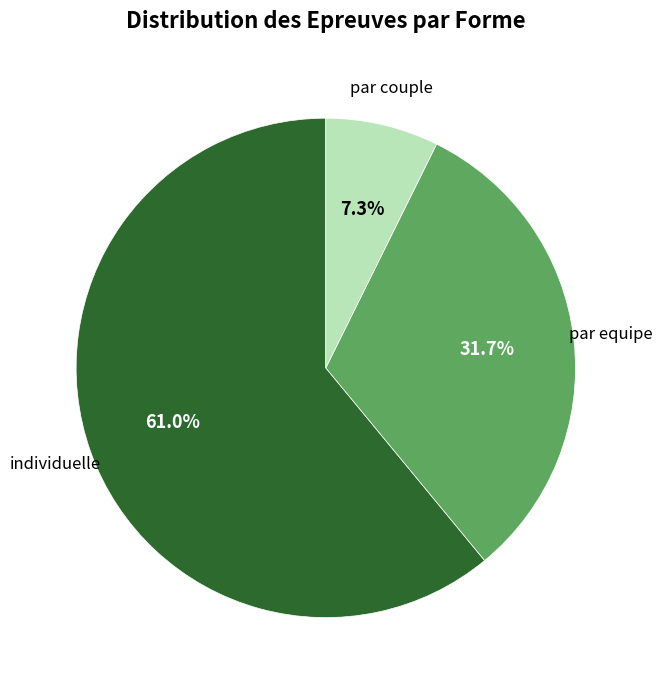

How many segments does this pie chart have?

3